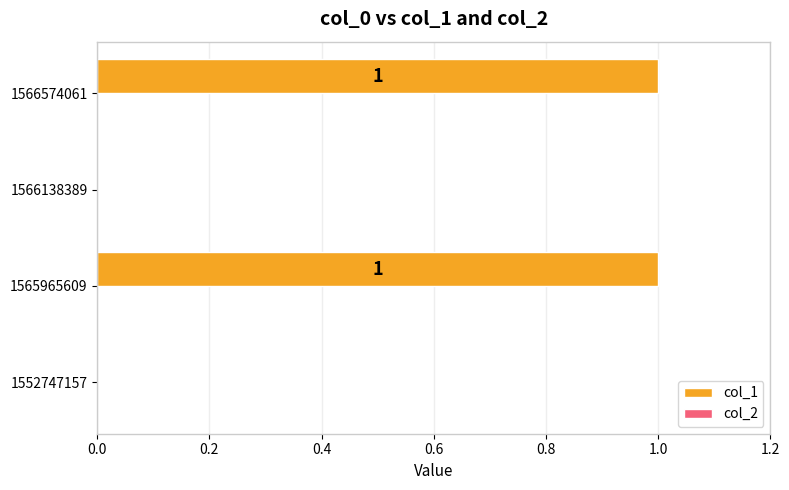

What is the change in value from 1552747157 to 1565965609?

+1